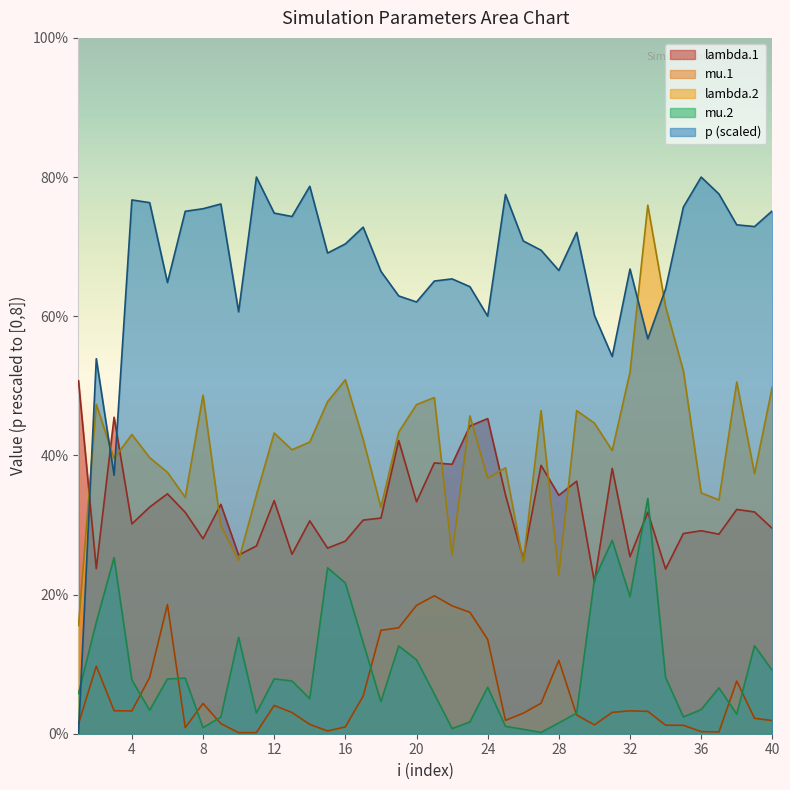

Reading left to right, what are all the values shown in this chart?

lambda.1: 5.1	2.4	4.5	3.0	3.3	3.4	3.2	2.8	3.3	2.6	2.7	3.3	2.6	3.1	2.7	2.8	3.1	3.1	4.2	3.3	3.9	3.9	4.4	4.5	3.4	2.5	3.9	3.4	3.6	2.2	3.8	2.5	3.2	2.4	2.9	2.9	2.9	3.2	3.2	3.0
mu.1: 0.1	1.0	0.3	0.3	0.8	1.9	0.1	0.4	0.1	0.0	0.0	0.4	0.3	0.1	0.0	0.1	0.5	1.5	1.5	1.8	2.0	1.8	1.7	1.4	0.2	0.3	0.4	1.1	0.3	0.1	0.3	0.3	0.3	0.1	0.1	0.0	0.0	0.8	0.2	0.2
lambda.2: 1.6	4.7	4.0	4.3	4.0	3.8	3.4	4.9	3.0	2.5	3.4	4.3	4.1	4.2	4.8	5.1	4.2	3.3	4.3	4.7	4.8	2.6	4.6	3.7	3.8	2.5	4.6	2.3	4.6	4.5	4.1	5.2	7.6	6.1	5.2	3.5	3.4	5.1	3.7	5.0
mu.2: 0.6	1.6	2.5	0.8	0.3	0.8	0.8	0.1	0.2	1.4	0.3	0.8	0.8	0.5	2.4	2.2	1.3	0.5	1.3	1.1	0.6	0.1	0.2	0.7	0.1	0.1	0.0	0.2	0.3	2.2	2.8	2.0	3.4	0.8	0.2	0.3	0.7	0.3	1.3	0.9
p: 0.0	5.4	3.7	7.7	7.6	6.5	7.5	7.5	7.6	6.1	8.0	7.5	7.4	7.9	6.9	7.0	7.3	6.6	6.3	6.2	6.5	6.5	6.4	6.0	7.7	7.1	6.9	6.7	7.2	6.0	5.4	6.7	5.7	6.4	7.6	8.0	7.8	7.3	7.3	7.5